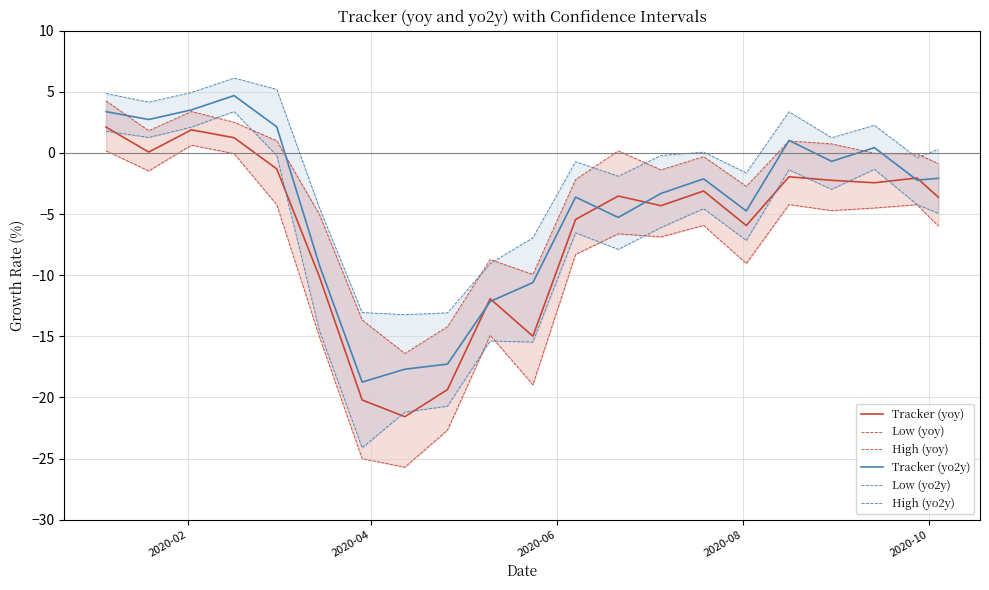

What is the maximum value for Tracker (yoy)?

2.1